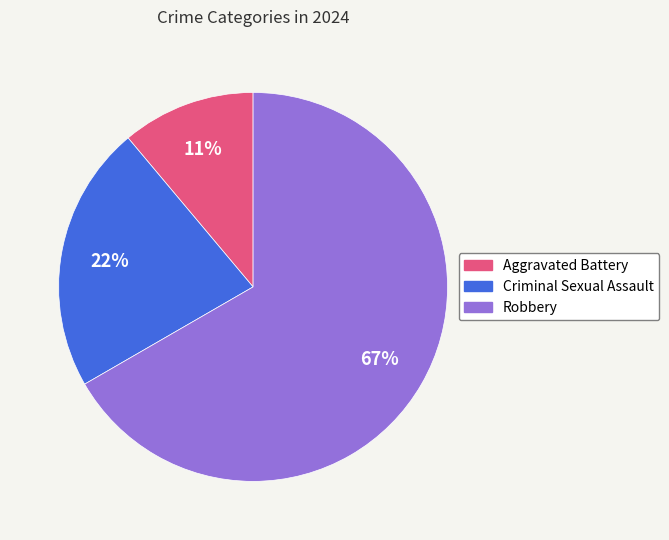

Does any single category account for the majority?

Yes